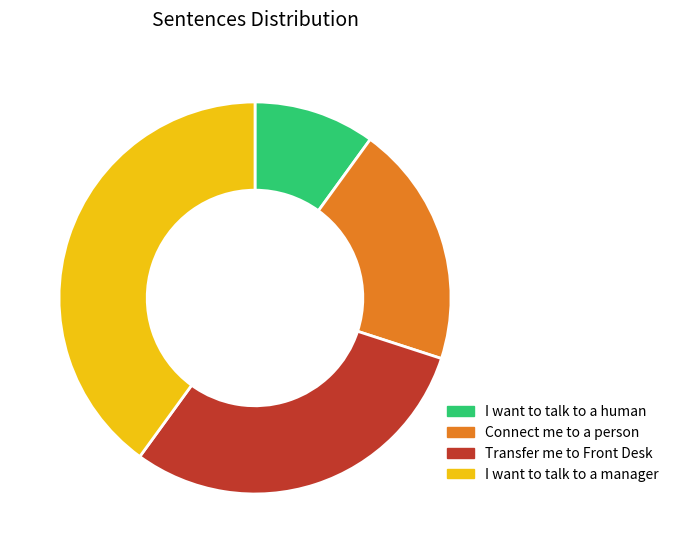

How many slices are in this pie chart?

4